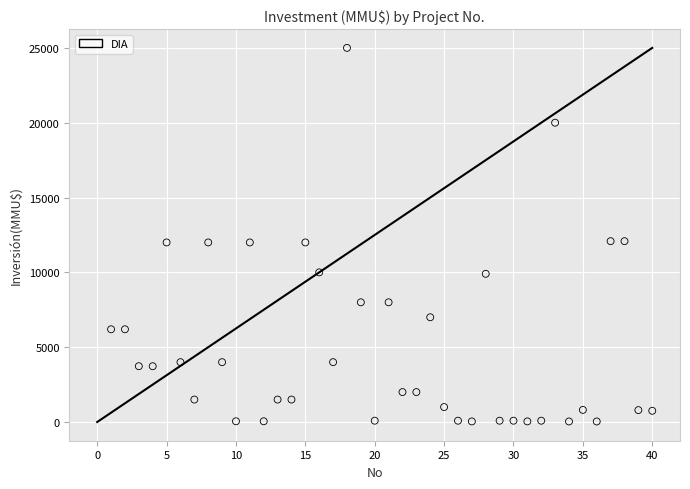

What is the range of Y values (max minus min)?

24963